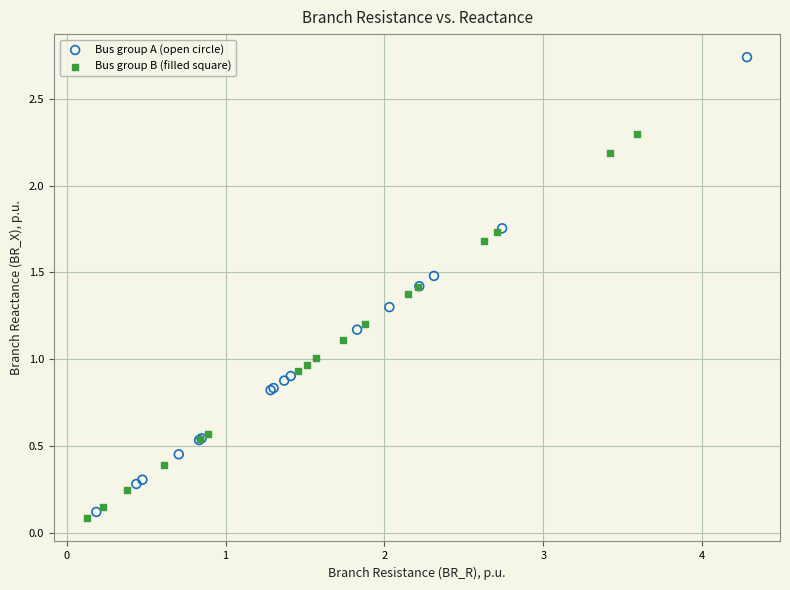

Which series has the largest Y range (max minus min)?

Bus group A (open circle)